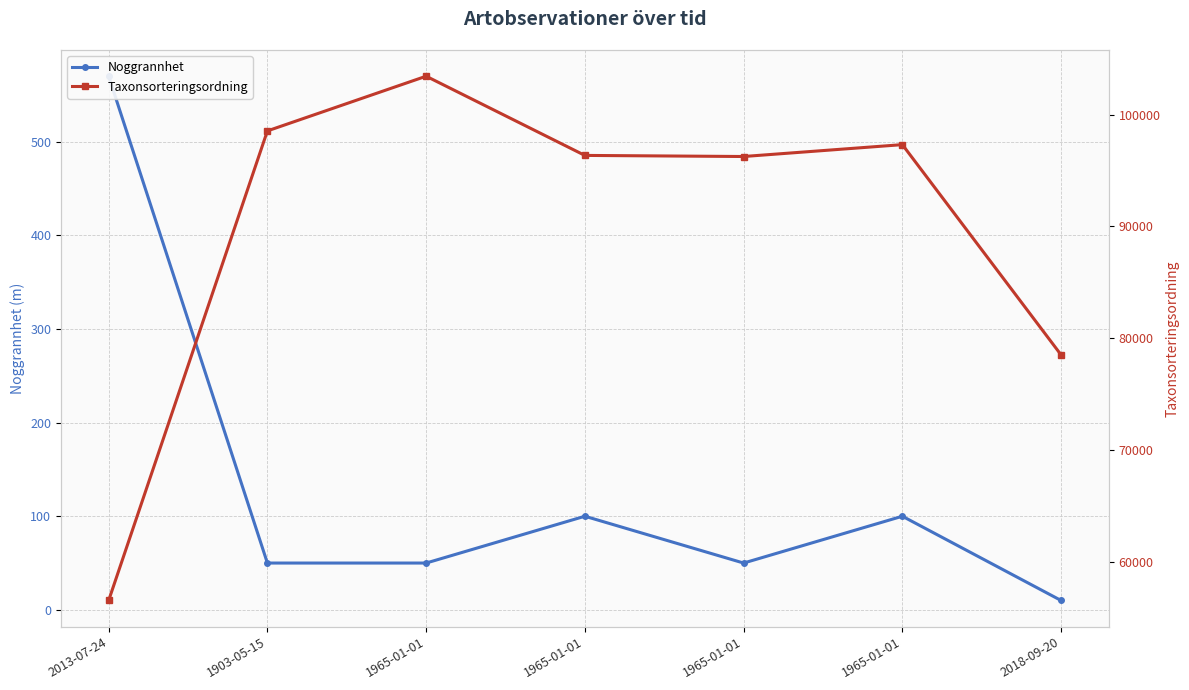

The Taxonsorteringsordning series shows 78503 at 2018-09-20. True or false?

True